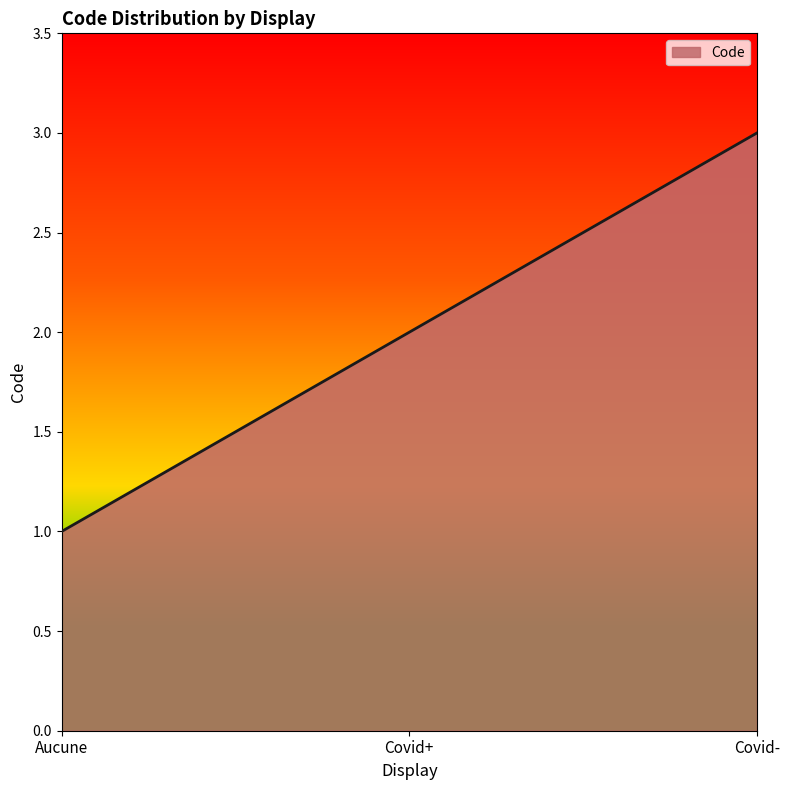

Count the values in the range 1 to 3.

3